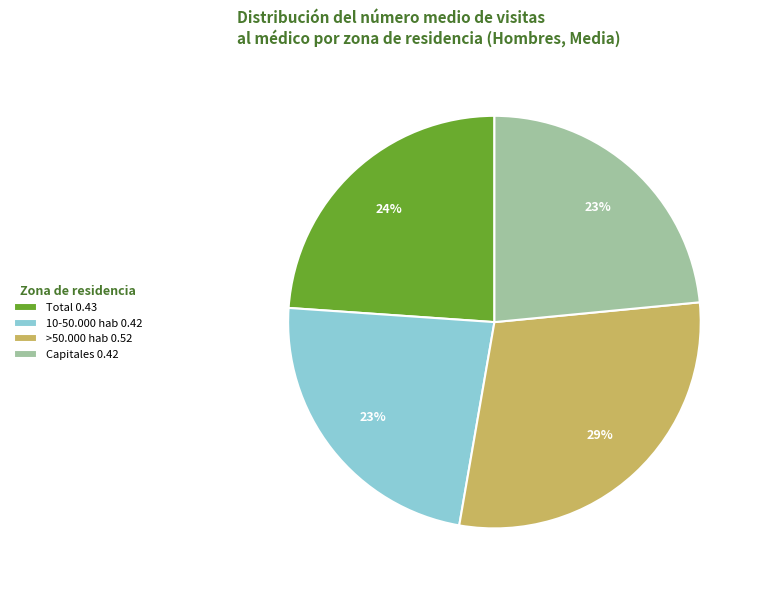

To the nearest percent, what is the combined percentage of Total and Capitales?

47%